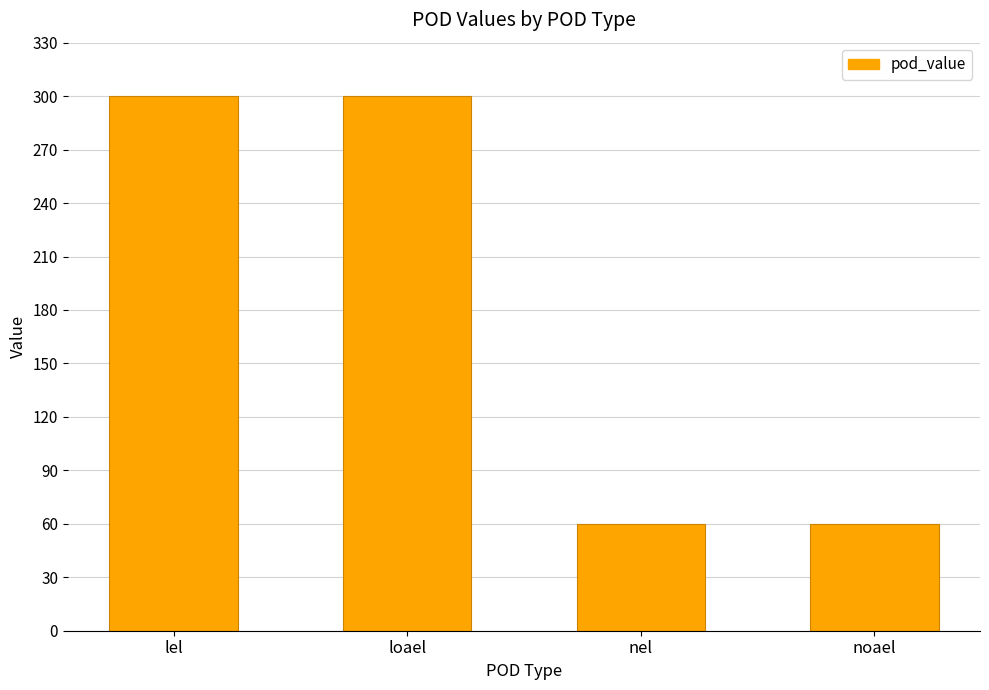

What is the label of the 4th bar from the left?

noael